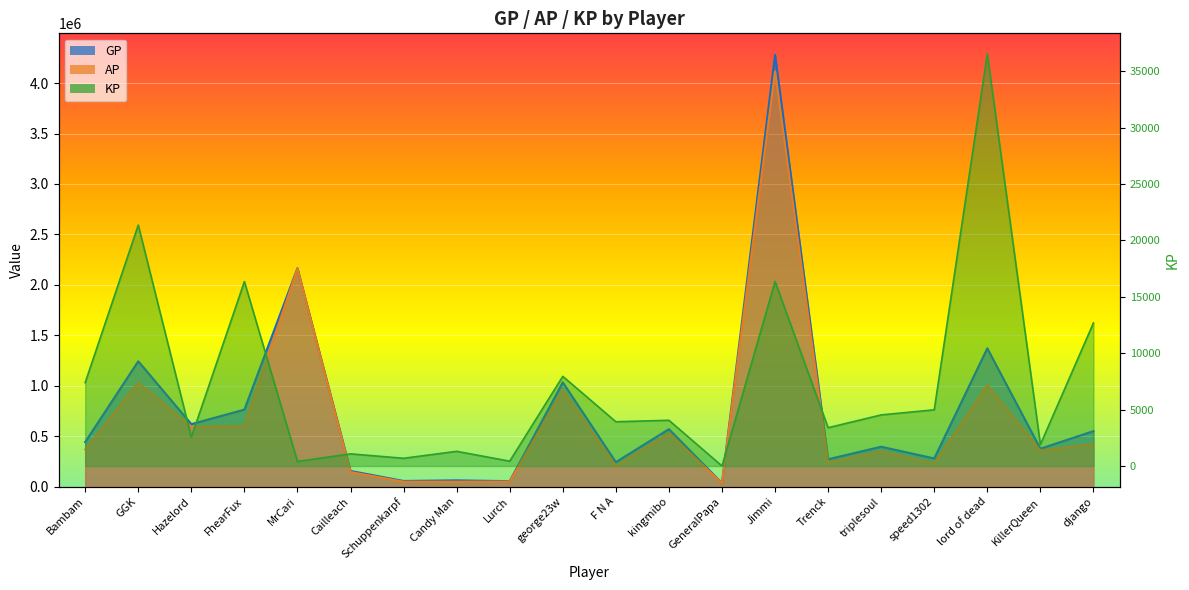

What is the total value across all series at lord of dead?

2413270.9